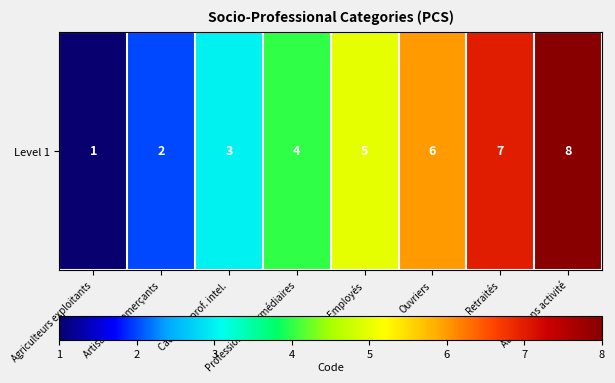

Which category has the lowest value across all series?

Agriculteurs exploitants